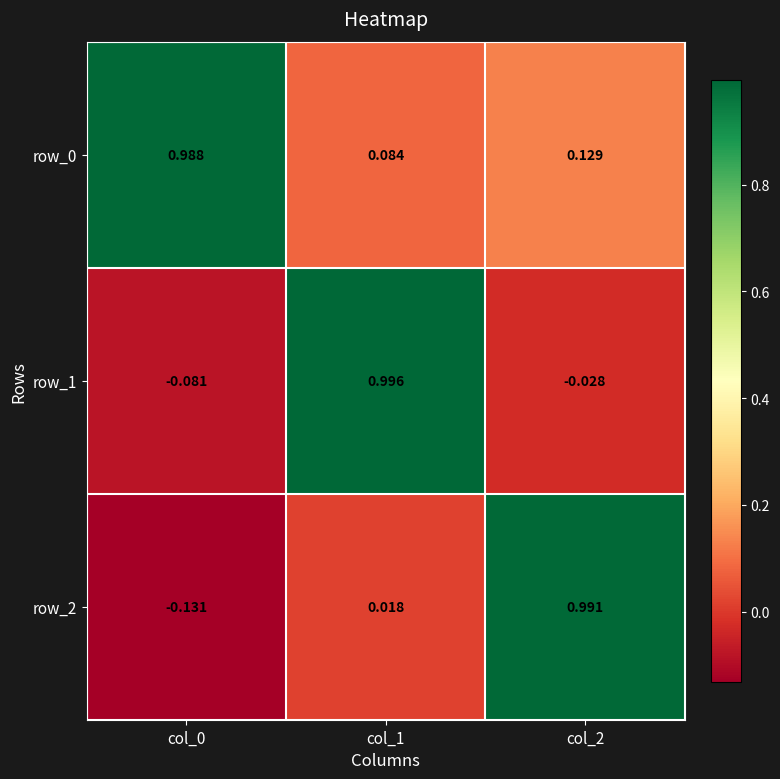

The row_1 series shows 1.0 at col_1. True or false?

True